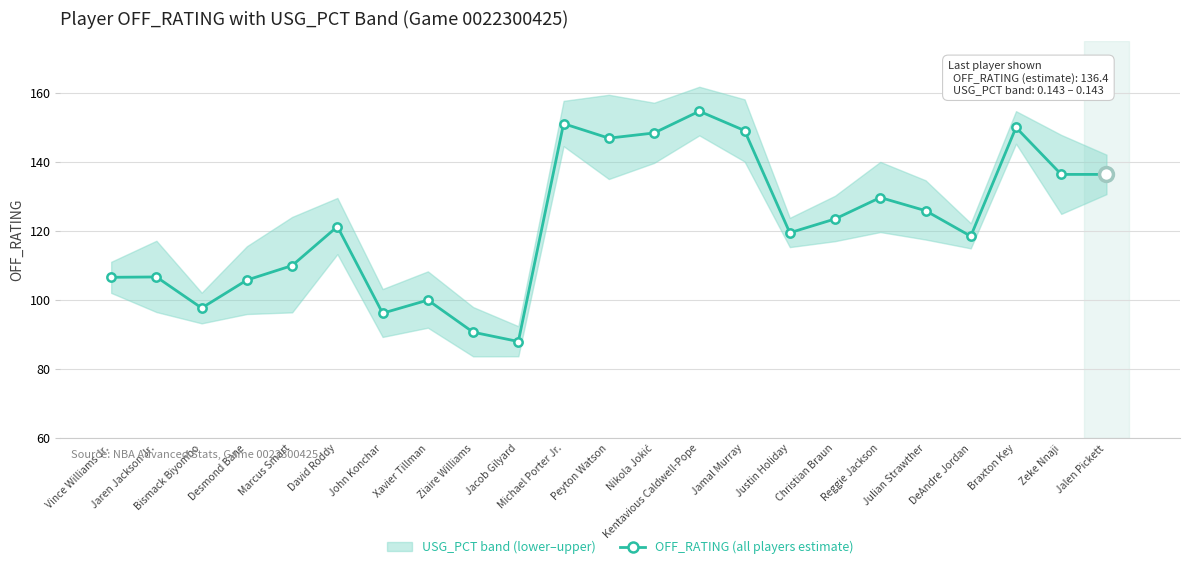

Reading left to right, extract all data points from this chart.

Vince Williams Jr.=106.6	Jaren Jackson Jr.=106.7	Bismack Biyombo=97.7	Desmond Bane=105.8	Marcus Smart=110.0	David Roddy=121.3	John Konchar=96.2	Xavier Tillman=100.0	Ziaire Williams=90.7	Jacob Gilyard=88.0	Michael Porter Jr.=151.1	Peyton Watson=146.9	Nikola Jokić=148.4	Kentavious Caldwell-Pope=154.7	Jamal Murray=149.1	Justin Holiday=119.5	Christian Braun=123.5	Reggie Jackson=129.7	Julian Strawther=125.9	DeAndre Jordan=118.5	Braxton Key=150.0	Zeke Nnaji=136.4	Jalen Pickett=136.4